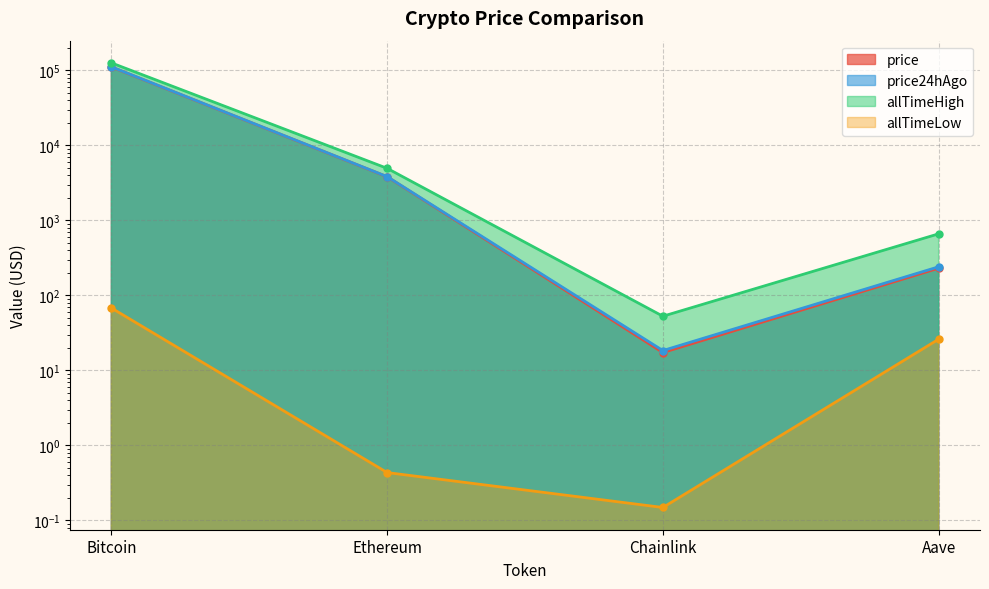

Reading left to right, transcribe all the data shown in this chart.

price: Bitcoin=111343.0	Ethereum=3821.9	Chainlink=17.3	Aave=230.6
price24hAgo: Bitcoin=111719.0	Ethereum=3835.3	Chainlink=18.4	Aave=240.5
allTimeHigh: Bitcoin=126080.0	Ethereum=4946.1	Chainlink=52.7	Aave=661.7
allTimeLow: Bitcoin=67.8	Ethereum=0.4	Chainlink=0.1	Aave=26.0